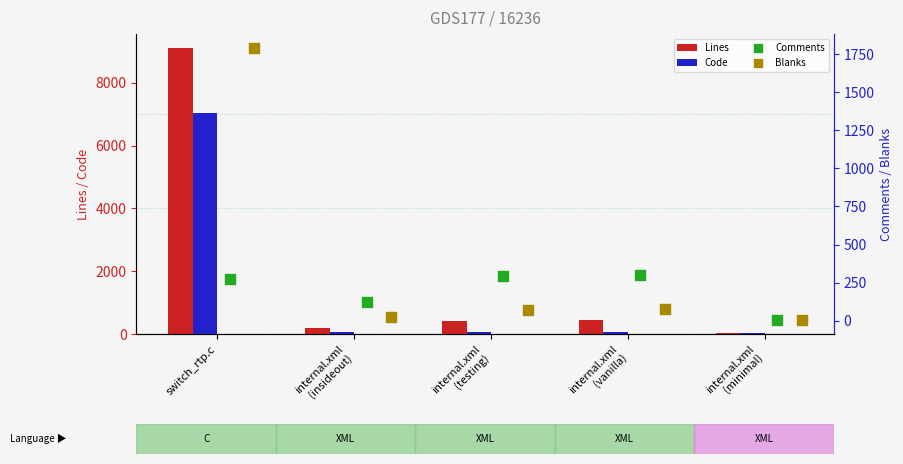

The value of Lines at switch_rtp.c is 13536. True or false?

False